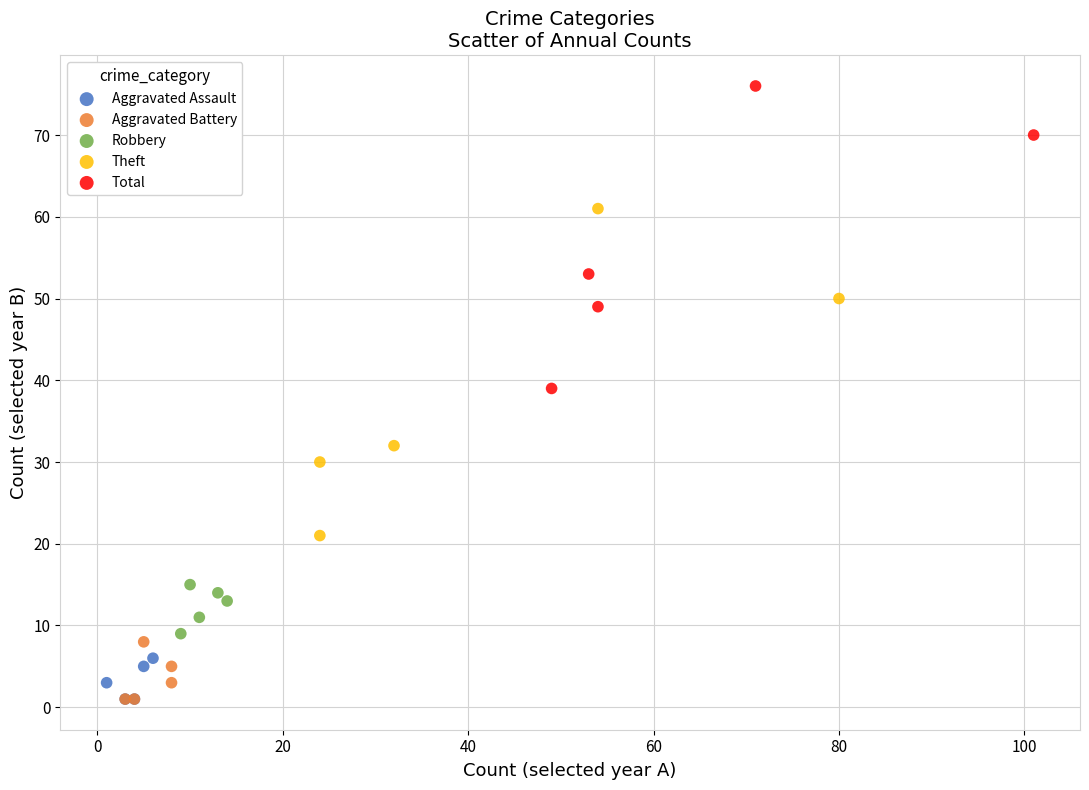

Which series contains the highest Y value?

Total